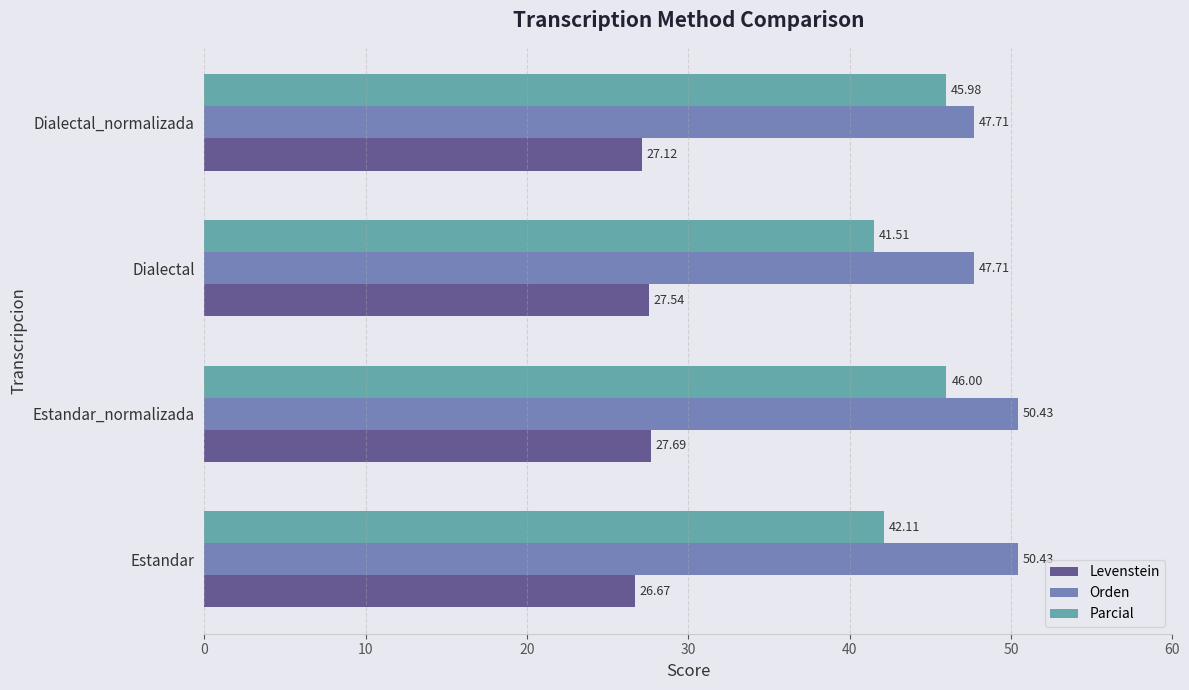

Which series has the largest total across all categories?

Orden